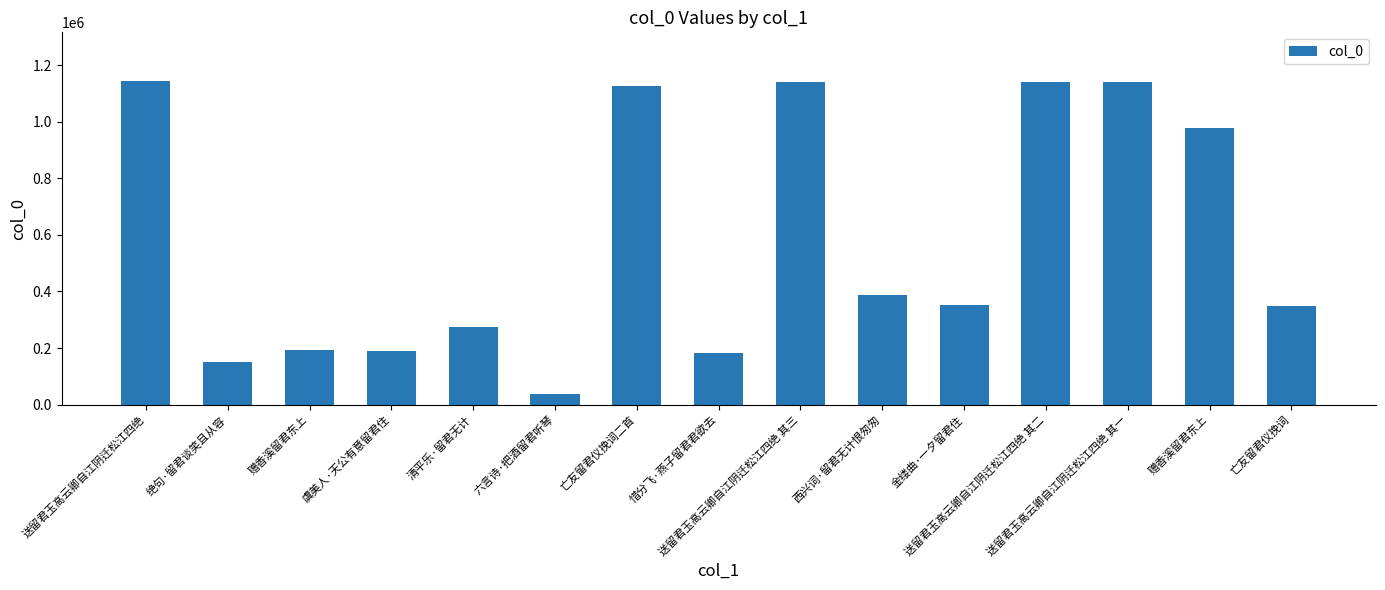

How many values are below 350368?

7